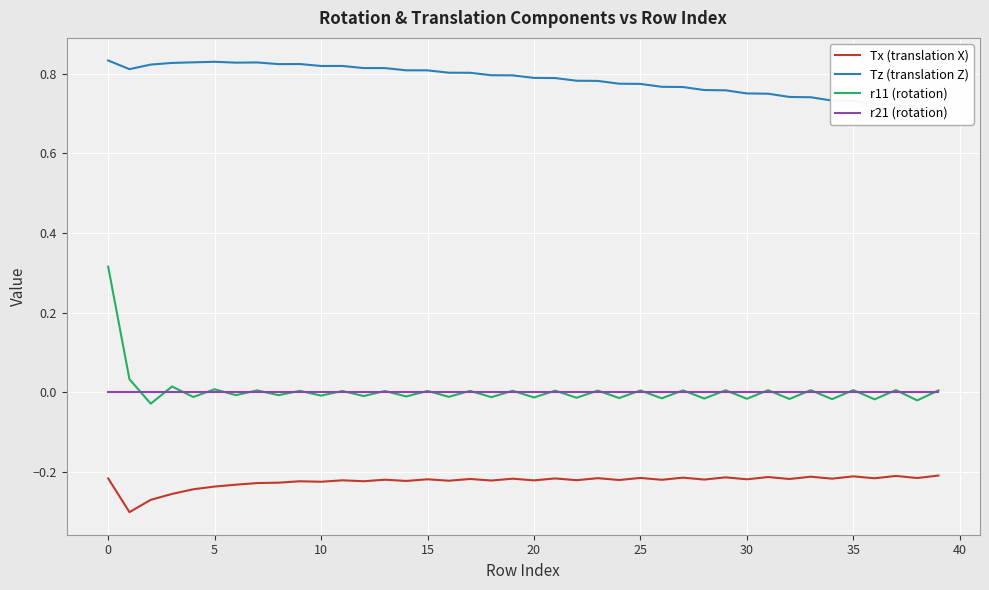

True or false: r21 (rotation) and Tx (translation X) cross at least once.

False